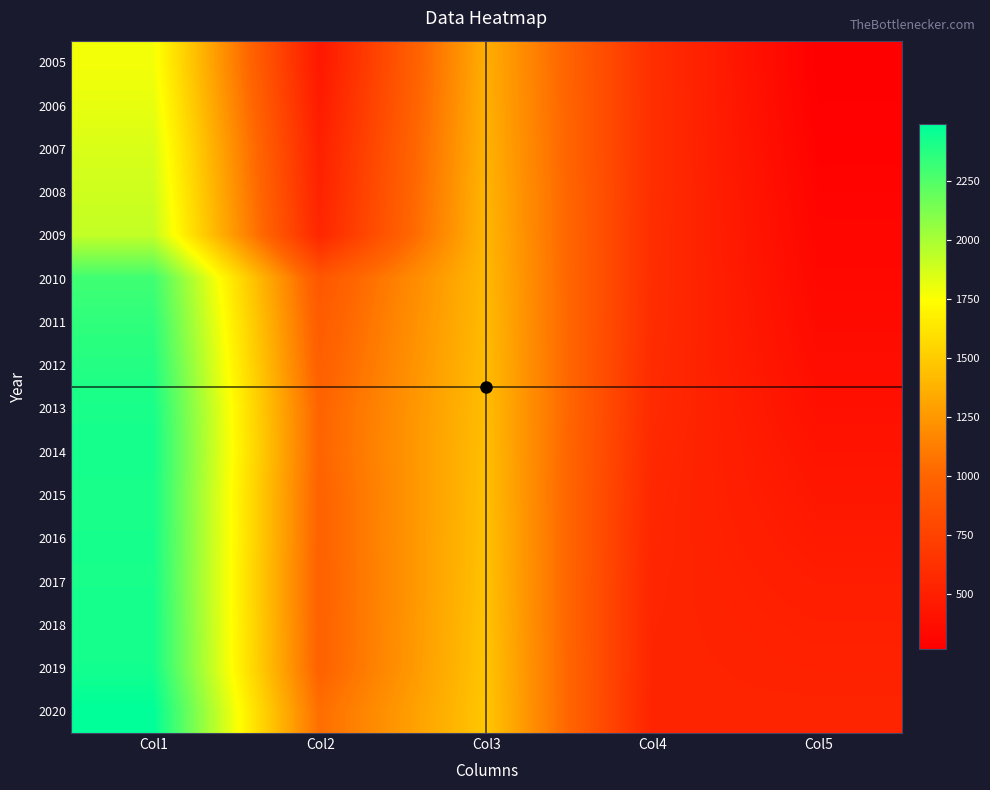

Which series has the largest total across all categories?

2020